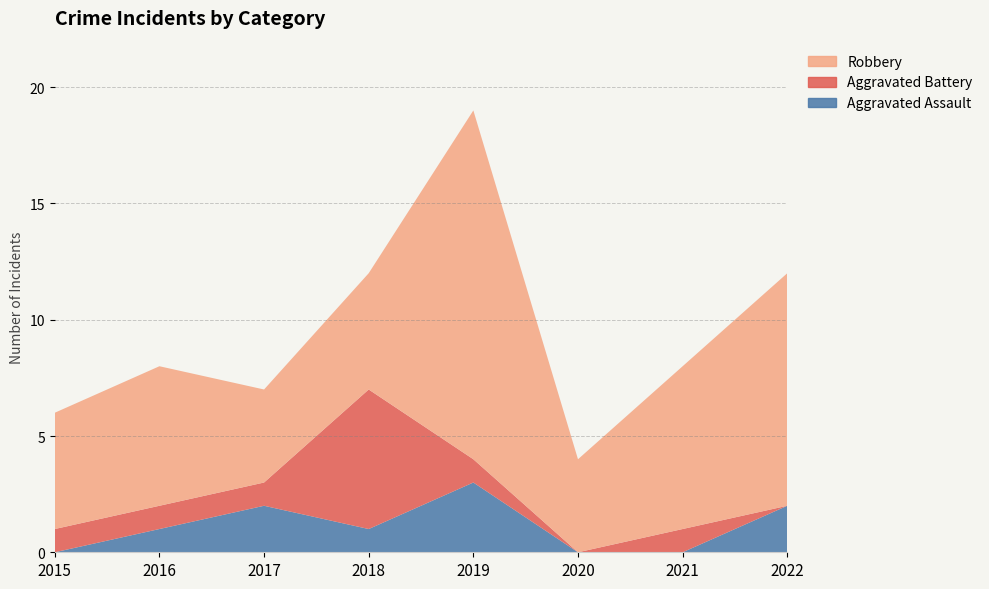

Reading left to right, transcribe all the data shown in this chart.

Aggravated Assault: 0	1	2	1	3	0	0	2
Aggravated Battery: 1	1	1	6	1	0	1	0
Robbery: 5	6	4	5	15	4	7	10